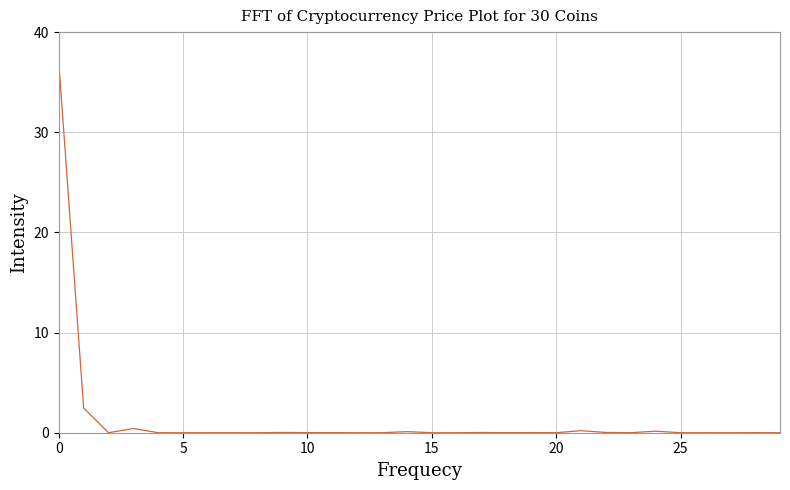

What is the difference between the second highest and second lowest values?

2.5